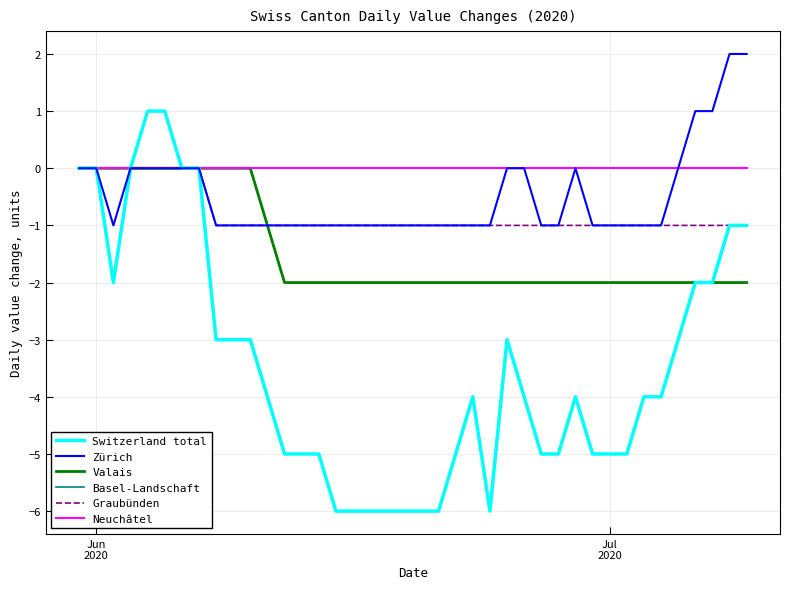

Does the chart have visible grid lines?

Yes